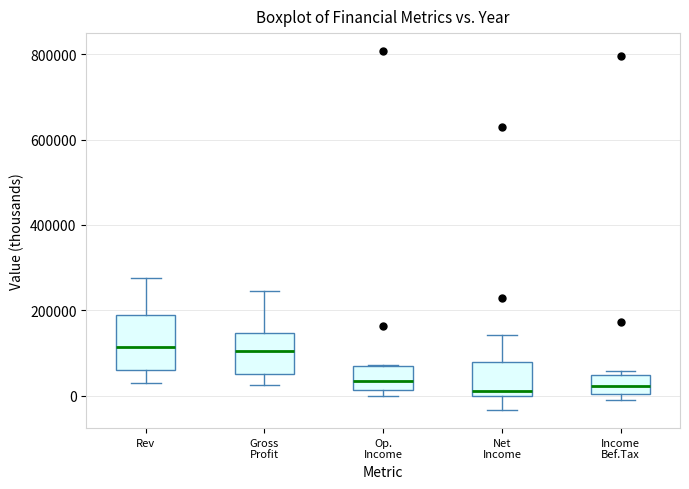

Which box is the tallest, from its lower edge to its upper edge?

Rev